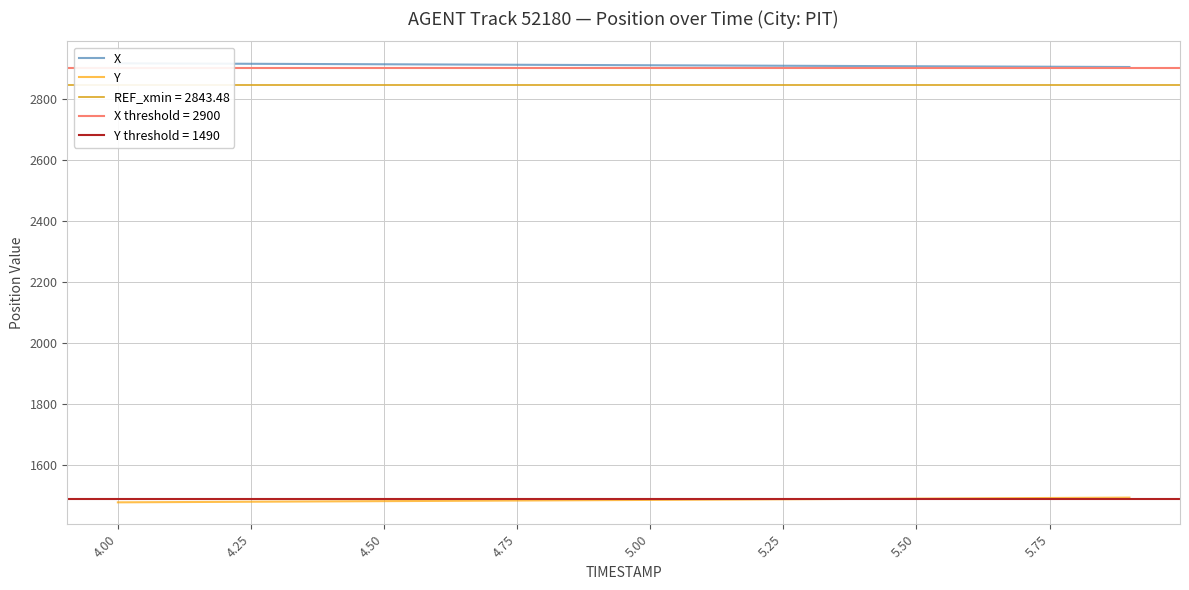

Reading left to right, list all the values displayed in this chart.

X: 2915.9	2915.3	2914.7	2914.0	2913.4	2912.8	2912.1	2911.5	2910.9	2910.2	2909.6	2908.9	2908.3	2907.6	2907.0	2906.3	2905.7	2905.1	2904.4	2903.8
Y: 1479.0	1479.7	1480.5	1481.3	1482.1	1482.9	1483.7	1484.5	1485.3	1486.1	1486.9	1487.7	1488.6	1489.4	1490.3	1491.1	1491.9	1492.8	1493.6	1494.5